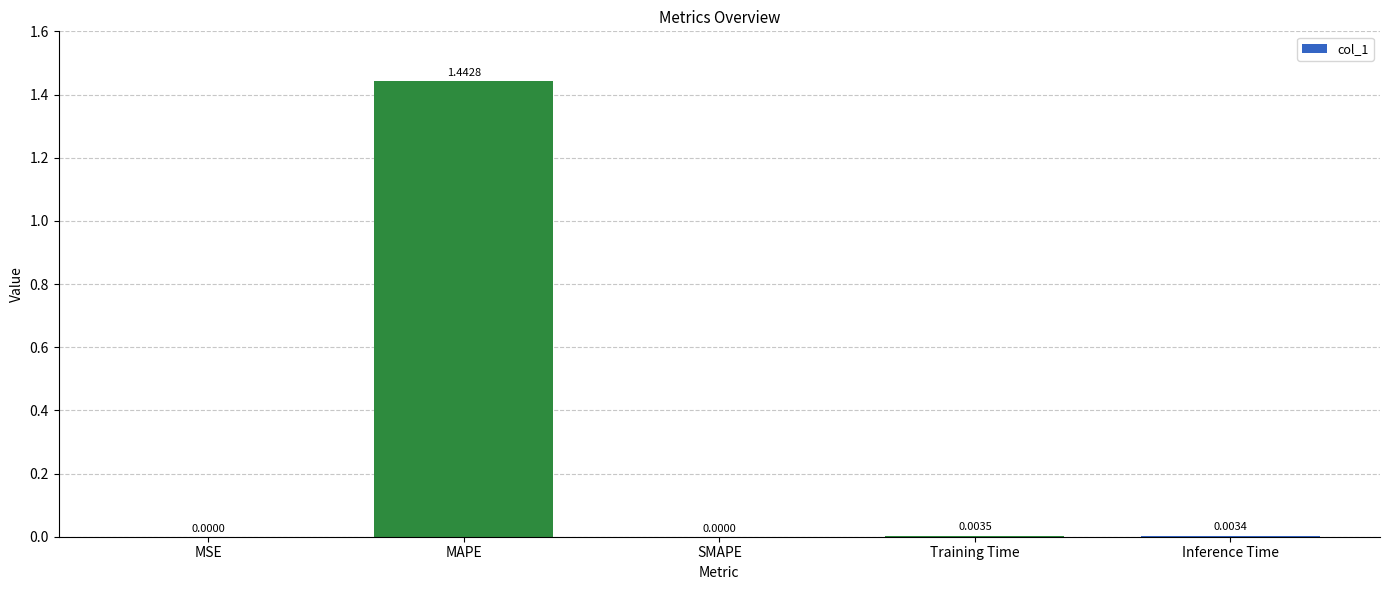

Between SMAPE and Inference Time, which is larger?

Inference Time